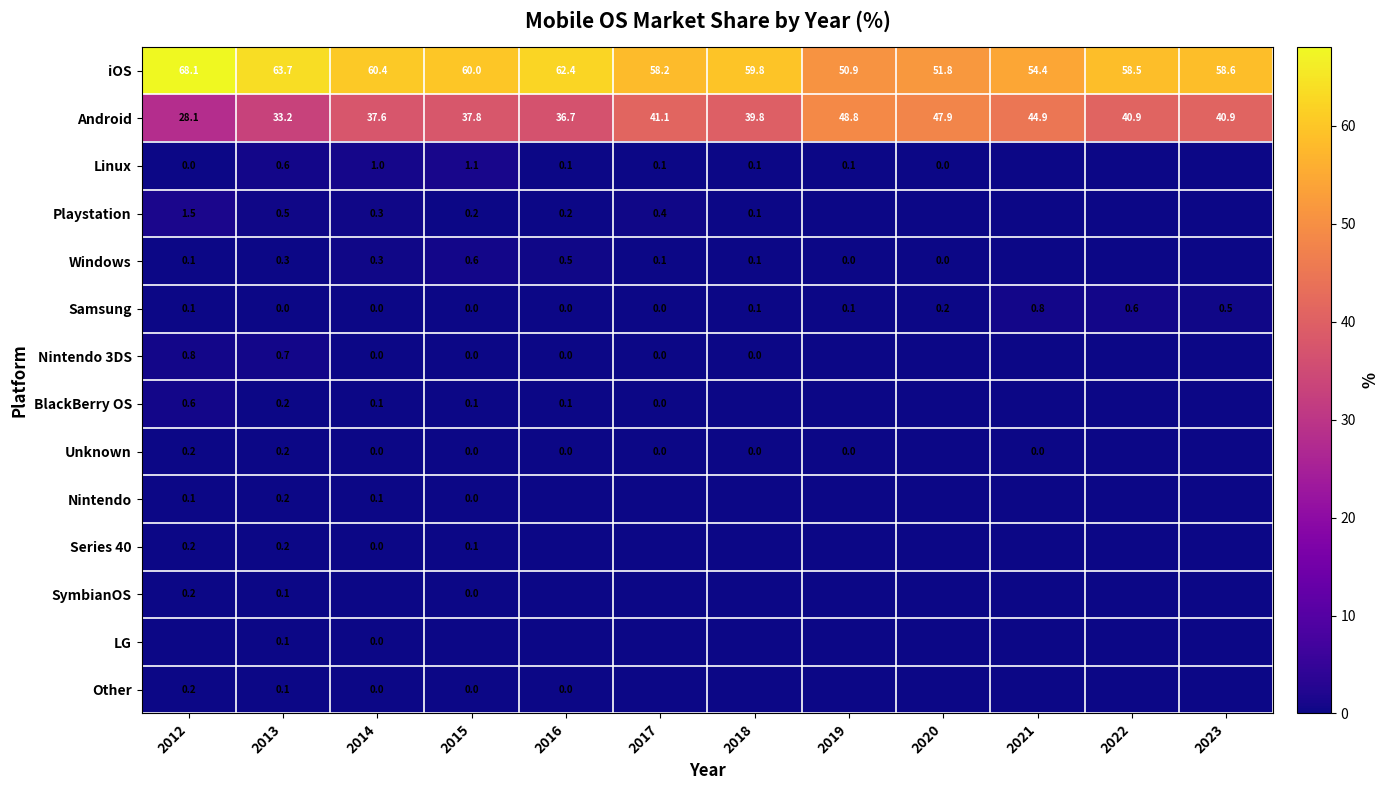

True or false: Playstation has a value of 0.2 at 2016.

True